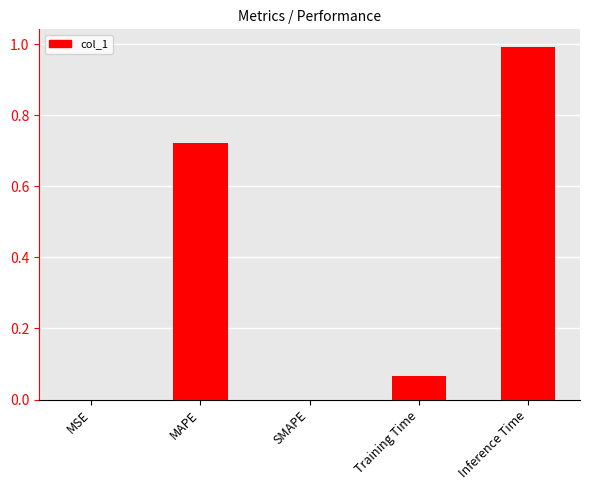

Which category has the highest value across all series?

Inference Time